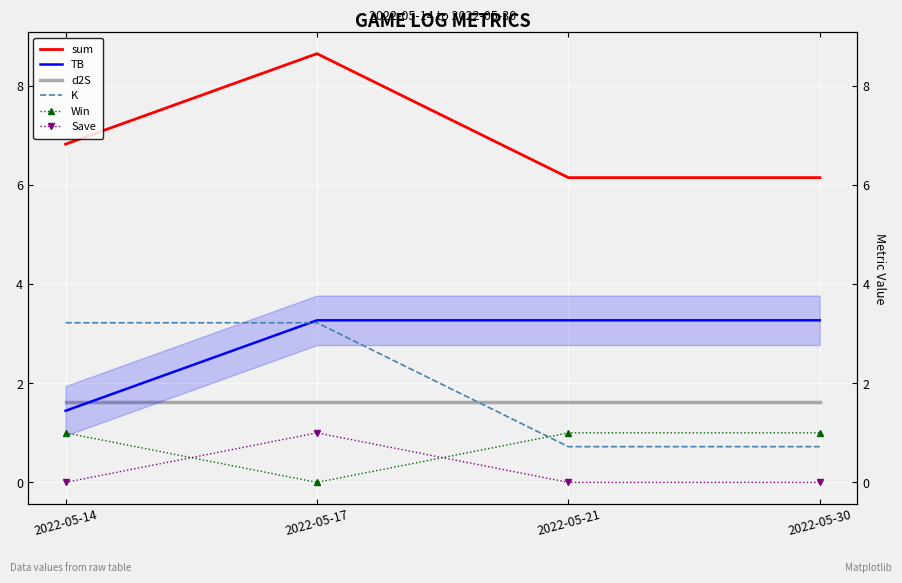

How many categories are shown in the chart?

4